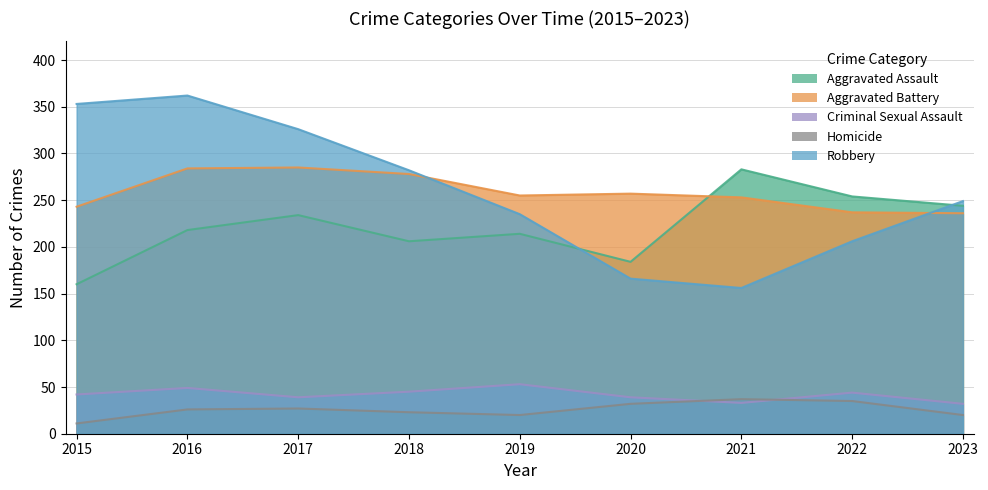

How many lines are shown in the chart?

5